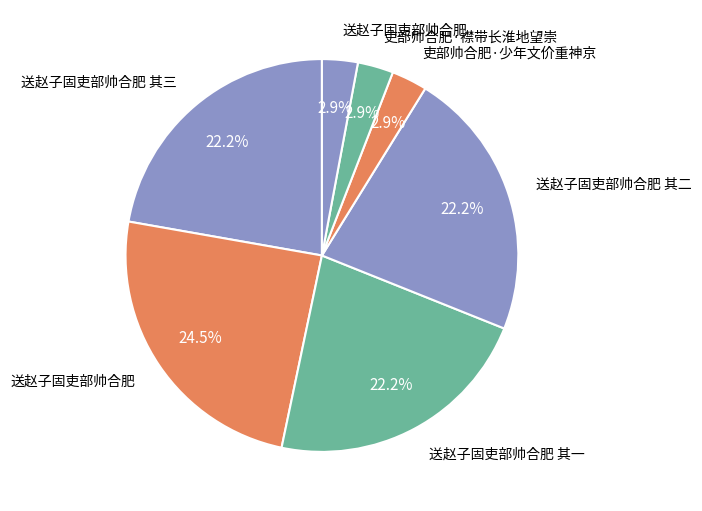

Count the number of slices in the pie.

7